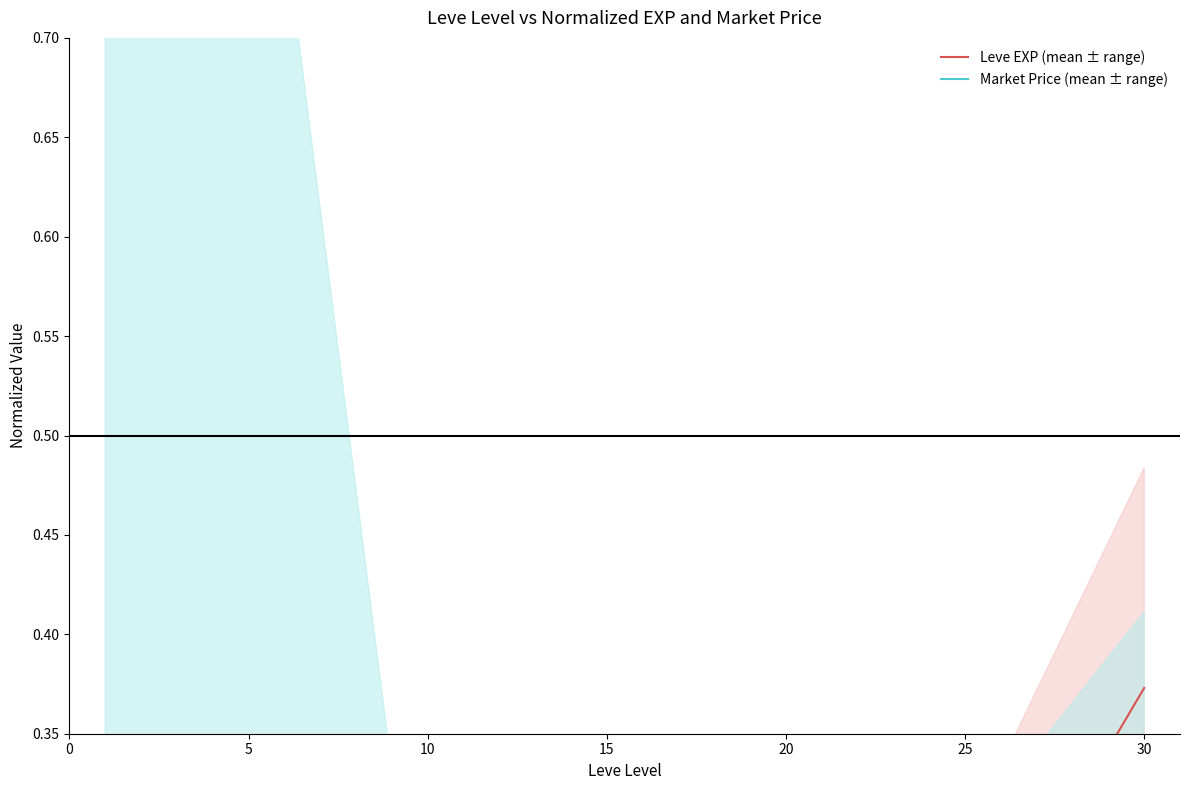

True or false: Market Price (mean ± range) has a value of 0.1 at 20.

True